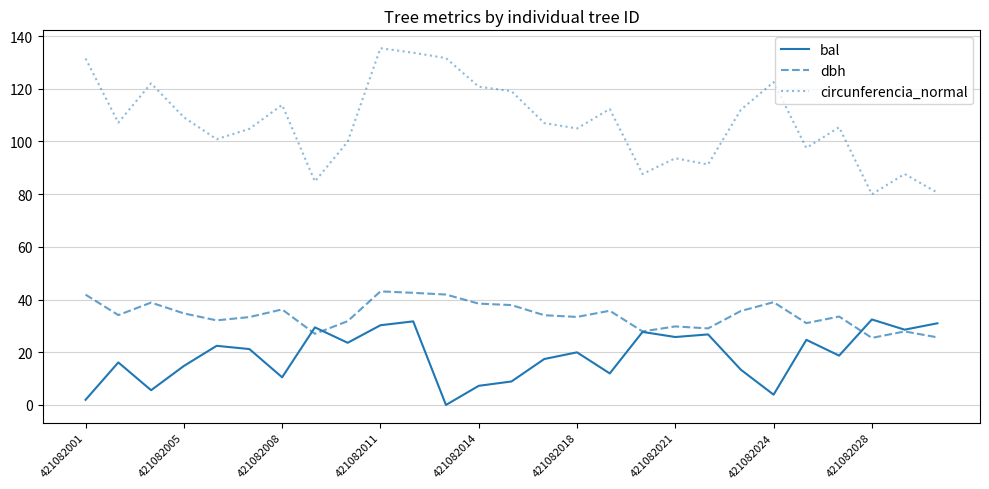

True or false: circunferencia_normal has more than 2 points higher than both neighbors.

True